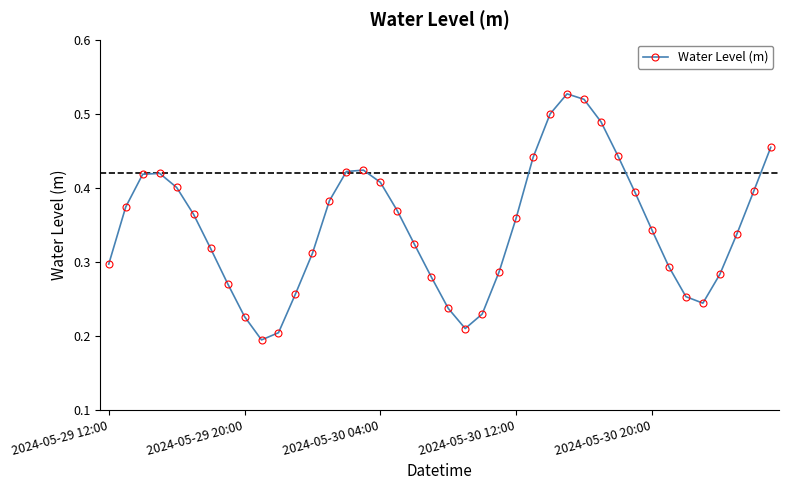

How many interior local valleys (lower than both neighbors) does the data have?

3